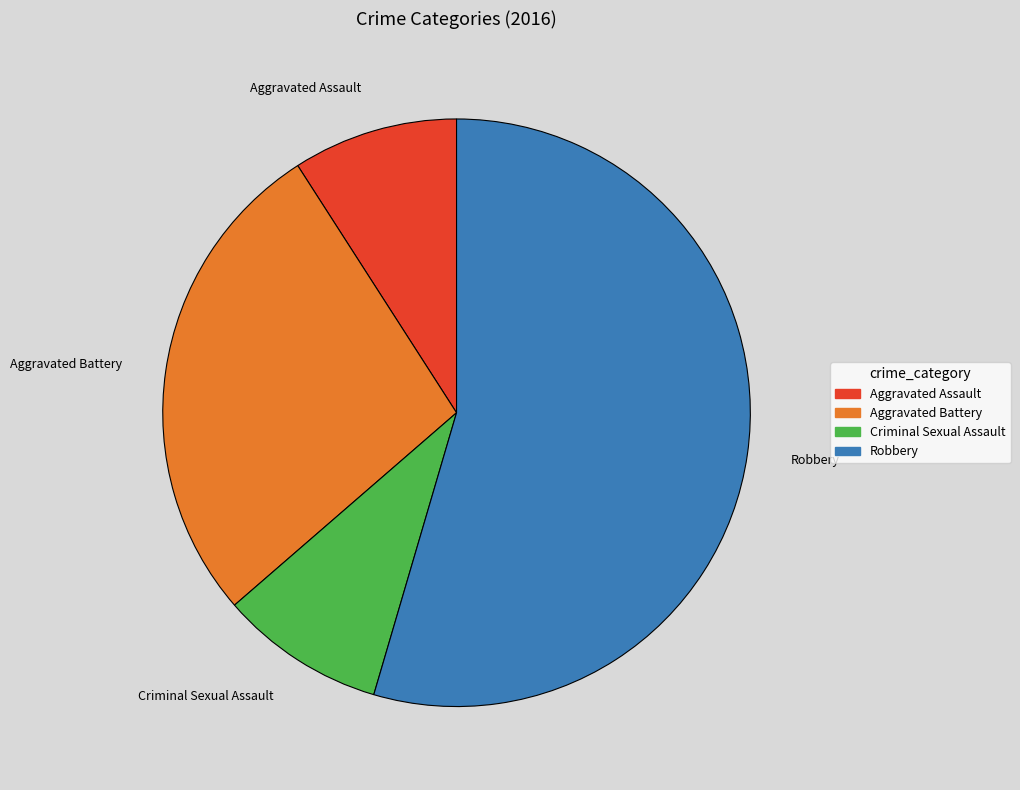

Combined, do Aggravated Assault and Robbery account for over 50%?

Yes